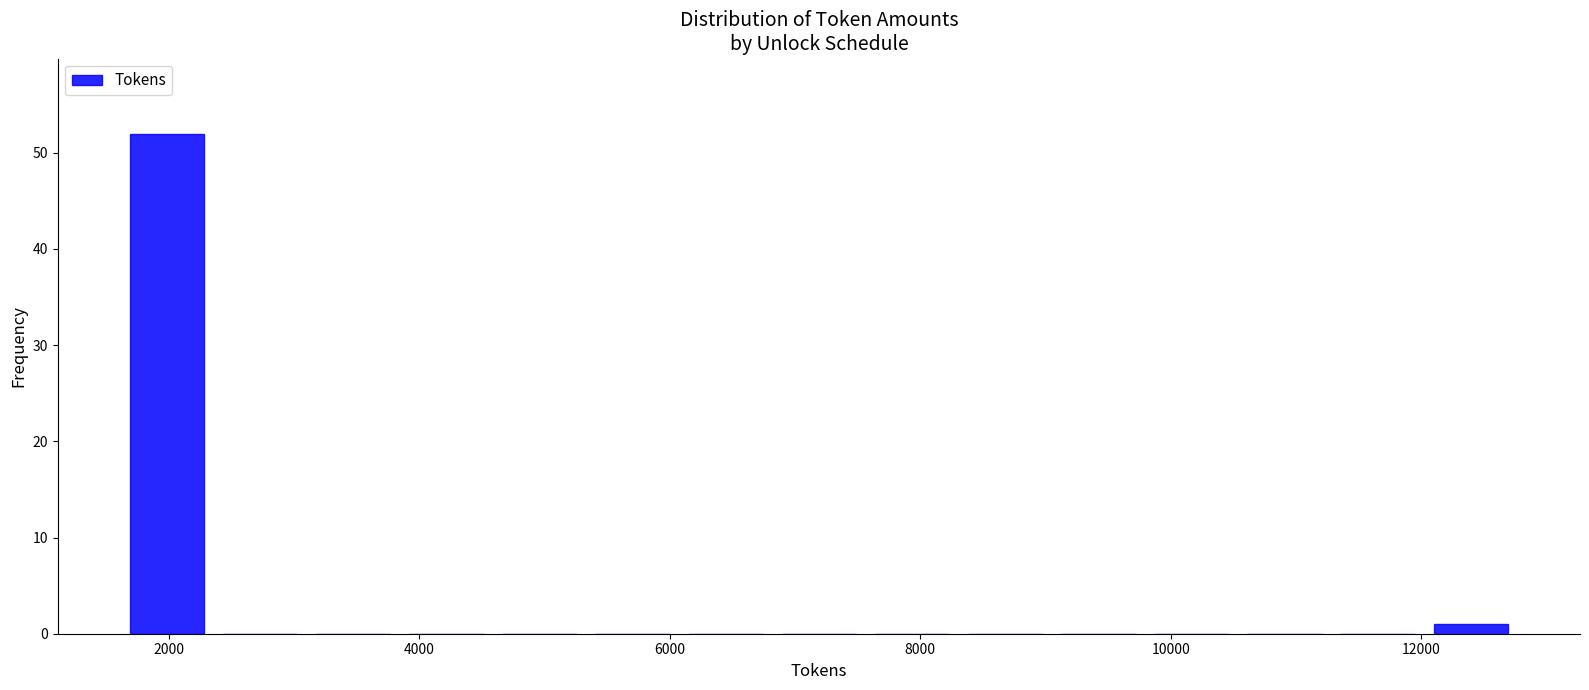

Read against the x-axis, roughly where is the centre of the tallest bar?

2000